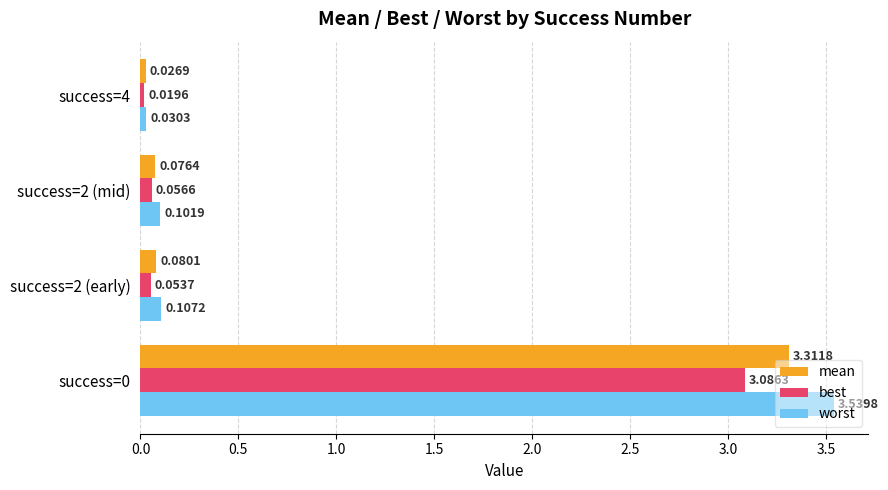

Which series has the largest range (max minus min)?

worst